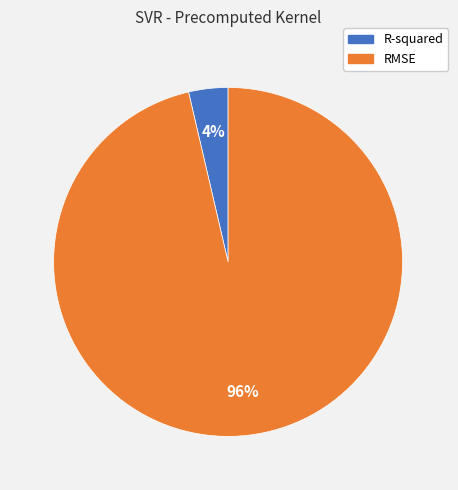

To the nearest percent, what portion does R-squared represent?

4%